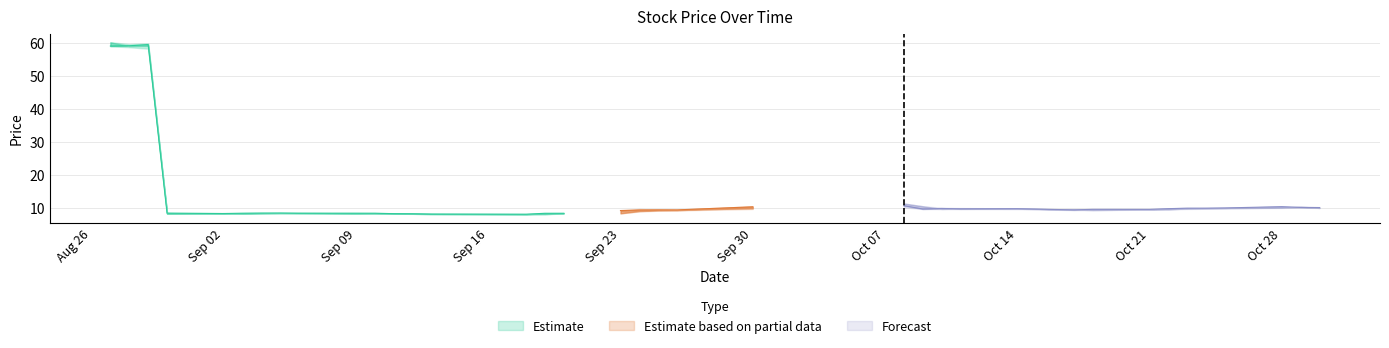

Reading left to right, transcribe all the data shown in this chart.

high: 60.1	59.6	59.8	8.4	8.3	8.3	8.4	8.4	8.4	8.3	8.3	8.3	8.2	8.2	8.0	8.3	8.3	9.1	9.6	9.4	9.3	9.6	10.3	11.2	10.4	9.9	9.8	9.7	9.7	9.5	9.5	9.5	9.5	9.7	9.9	9.9	9.9	10.3	10.3	10.1
close: 59.0	59.0	59.4	8.3	8.2	8.3	8.3	8.3	8.3	8.3	8.3	8.1	8.1	8.0	8.0	8.3	8.3	9.1	9.2	9.3	9.3	9.5	10.2	10.6	9.6	9.7	9.6	9.7	9.5	9.4	9.3	9.4	9.4	9.7	9.8	9.8	9.9	10.3	10.0	10.0
open: 60.1	59.0	59.0	8.1	8.3	8.2	8.3	8.3	8.3	8.2	8.3	8.2	8.1	8.1	8.0	8.0	8.3	8.2	8.9	9.2	9.2	9.4	9.8	11.2	10.4	9.6	9.7	9.7	9.7	9.4	9.4	9.2	9.4	9.4	9.8	9.8	9.8	10.0	10.3	9.9
low: 58.9	58.6	58.2	8.1	8.2	8.2	8.2	8.3	8.2	8.1	8.1	8.1	8.1	8.0	7.9	8.0	8.2	8.2	8.8	9.0	9.1	9.2	9.6	10.0	9.6	9.5	9.5	9.5	9.5	9.3	9.2	9.2	9.4	9.4	9.6	9.6	9.7	9.9	10.0	9.9